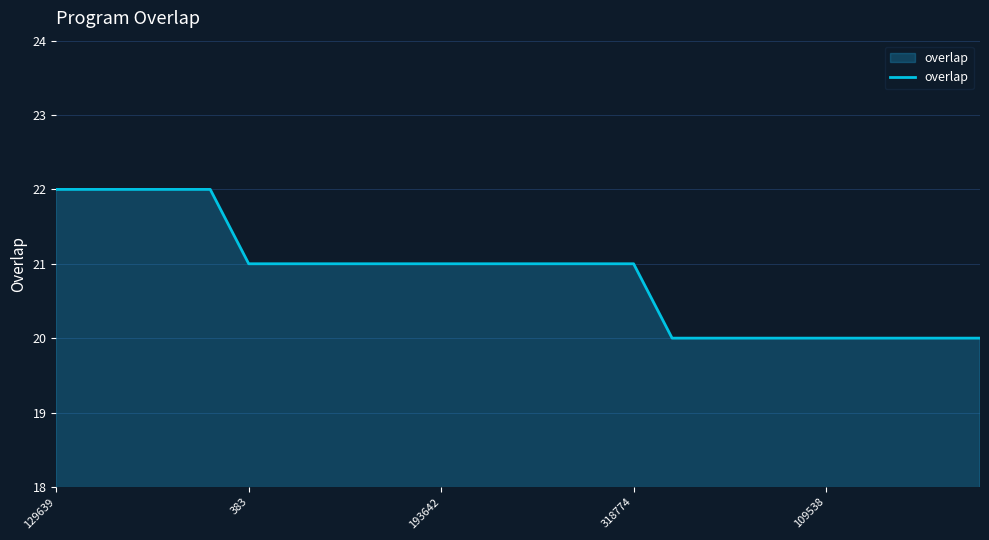

What is the minimum value shown in the chart?

20